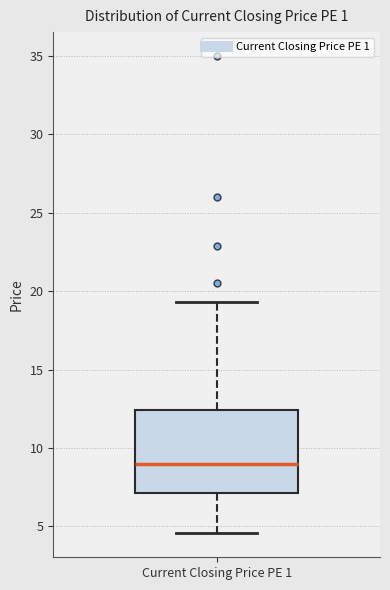

Read this box plot against the y-axis: the position of the median line, the range covered by the box, and the ends of both whiskers. The values are not printed on the chart, so give them approximately, as read against the axis.

median 9.0, box 7.0 to 12.5, whiskers 4.5 to 19.5